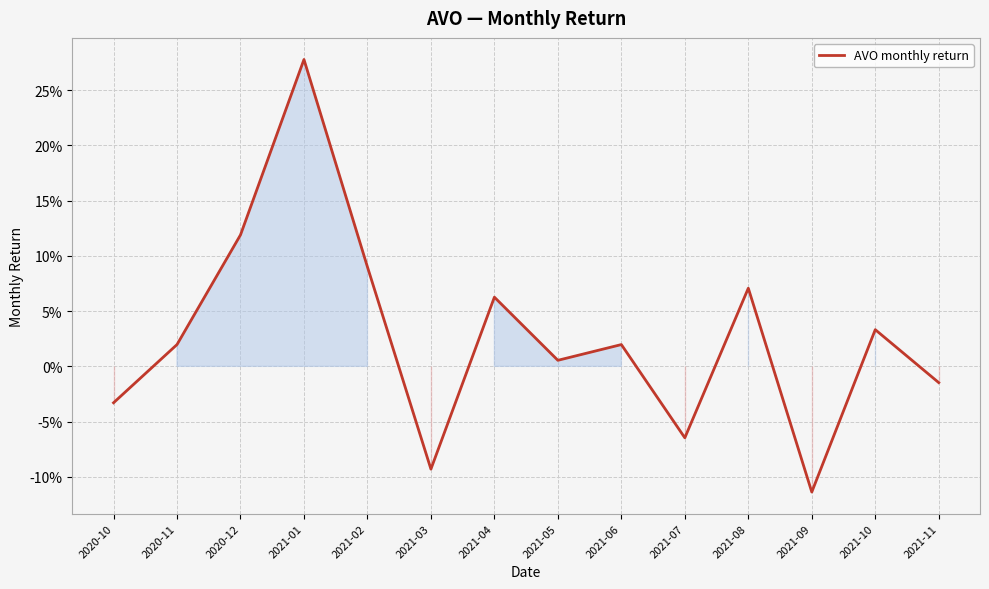

Does the chart display data point markers on the line(s)?

No